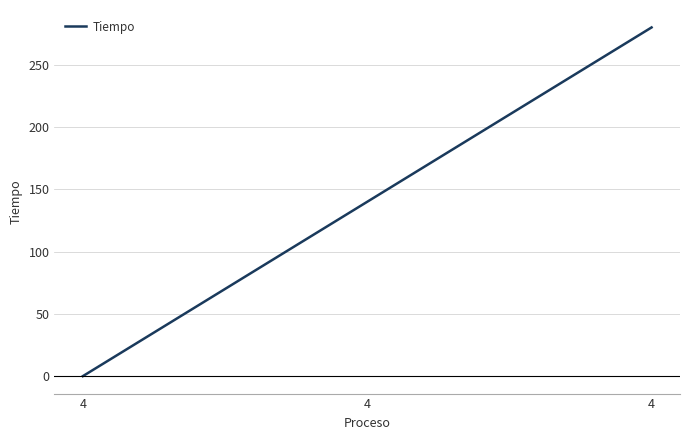

Count the number of categories in the chart.

3